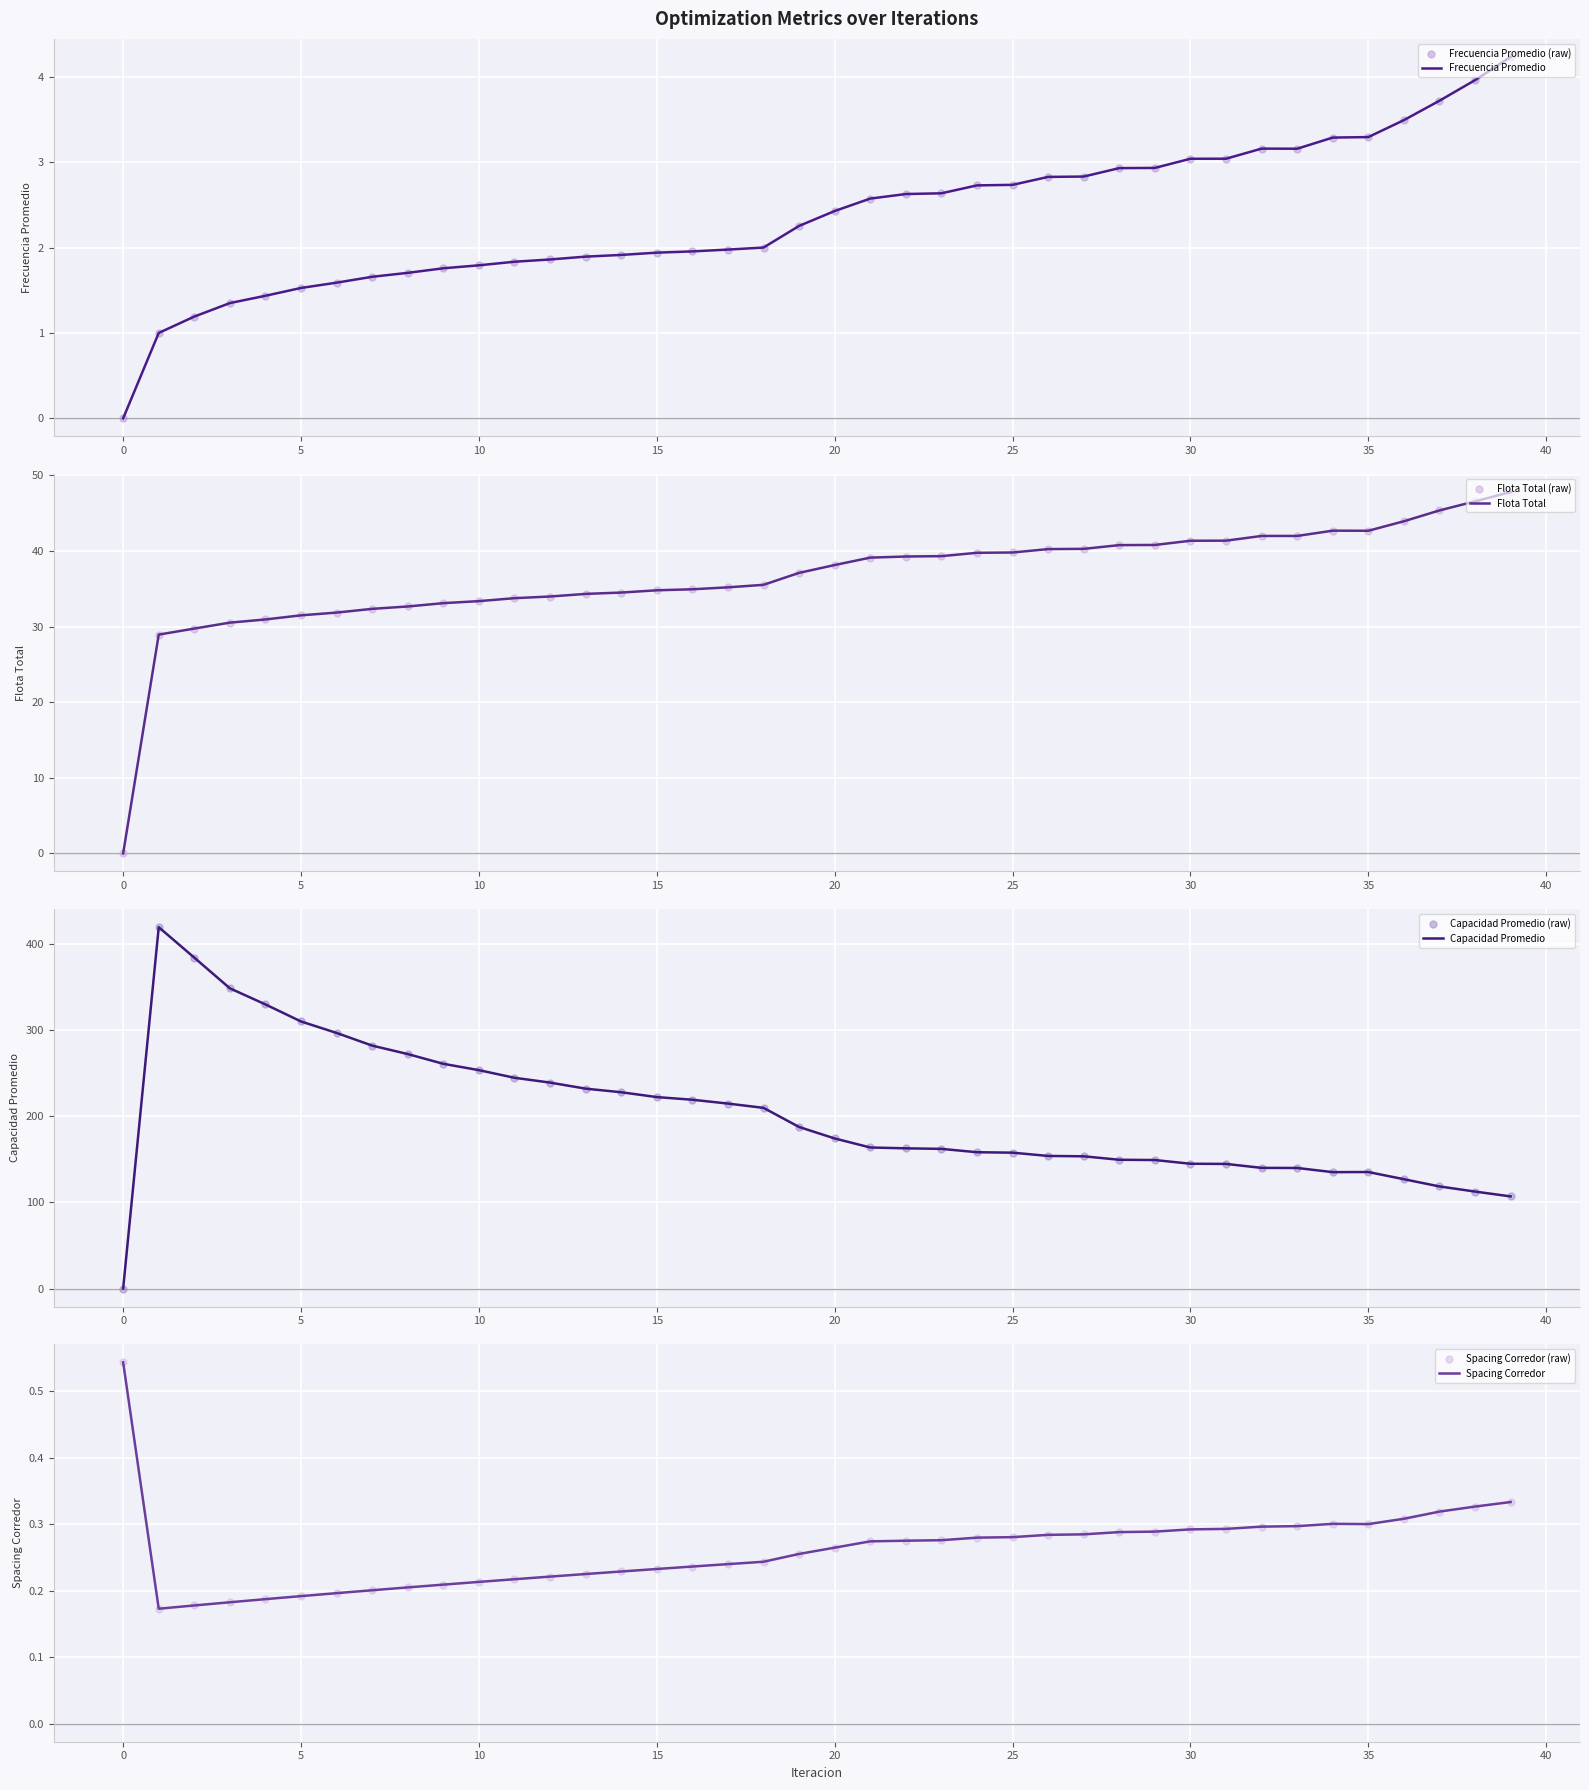

Which series has the largest Y range (max minus min)?

Capacidad Promedio